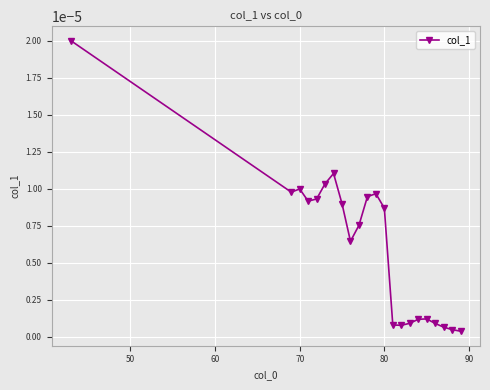

True or false: the data has more than 1 interior local peaks.

True